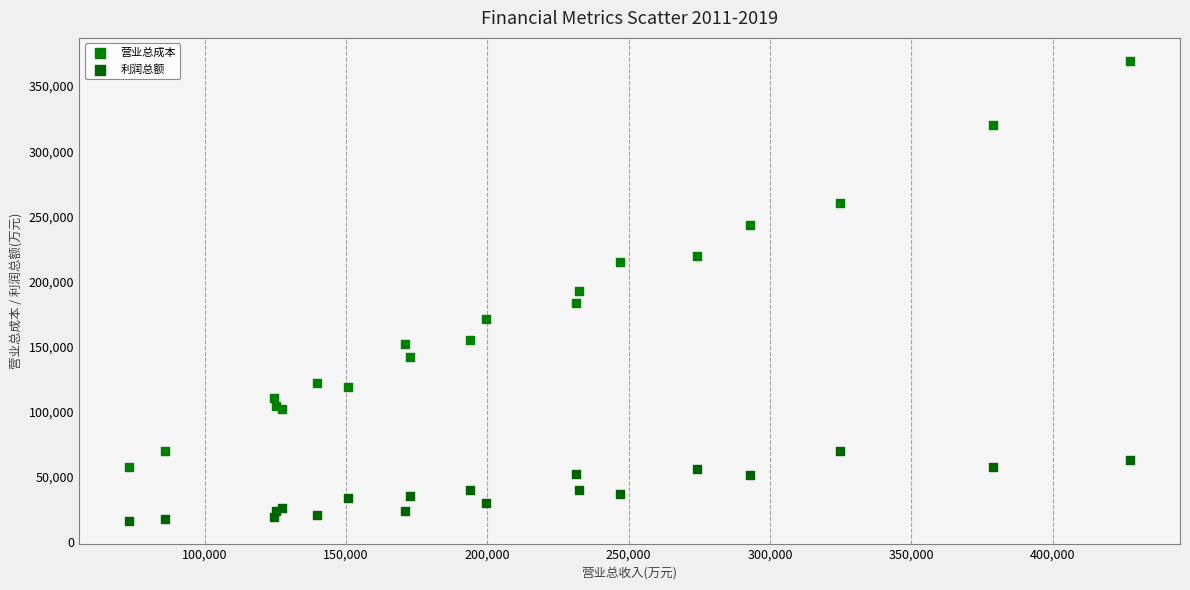

Which series reaches the minimum Y coordinate?

利润总额